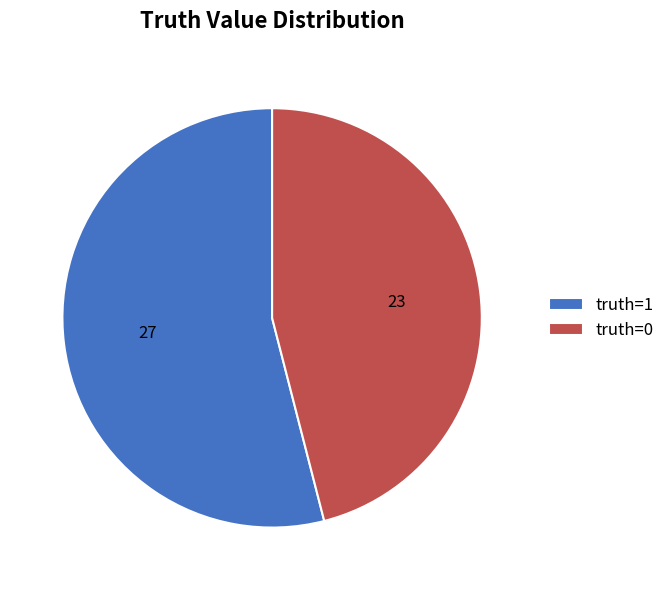

What is the largest slice in the pie chart?

truth=1